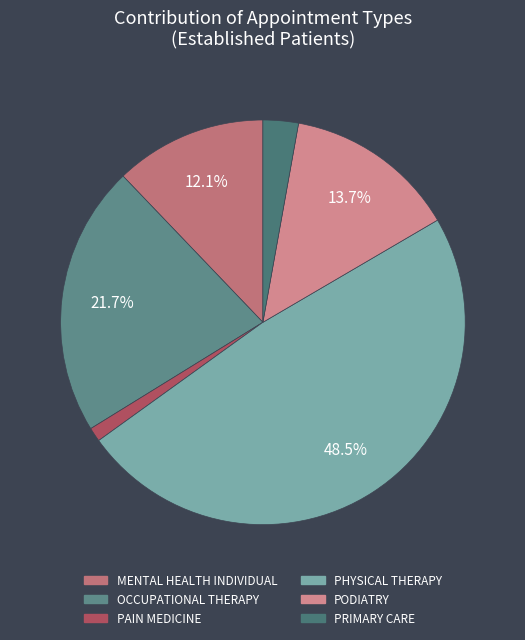

Combined, do PODIATRY and PAIN MEDICINE account for over 50%?

No